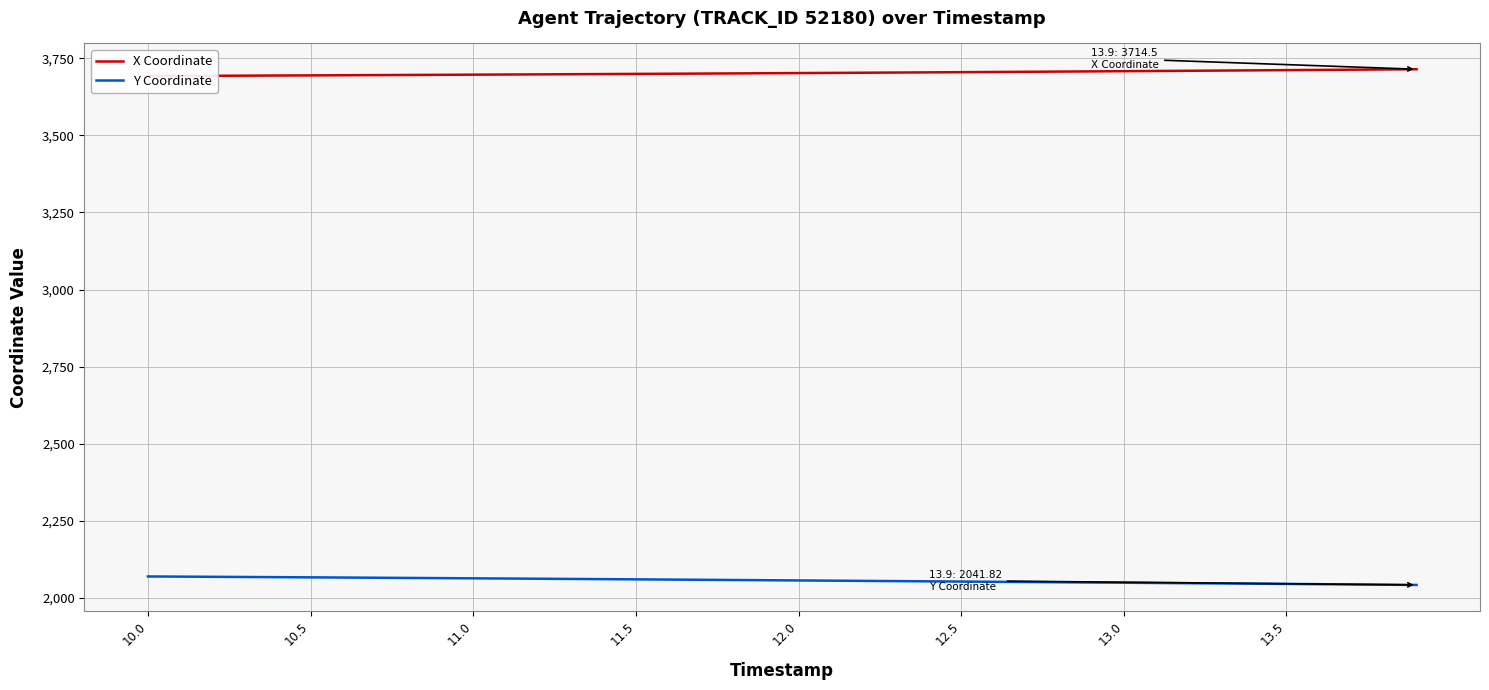

What is the lowest value of the Y Coordinate series?

2041.8